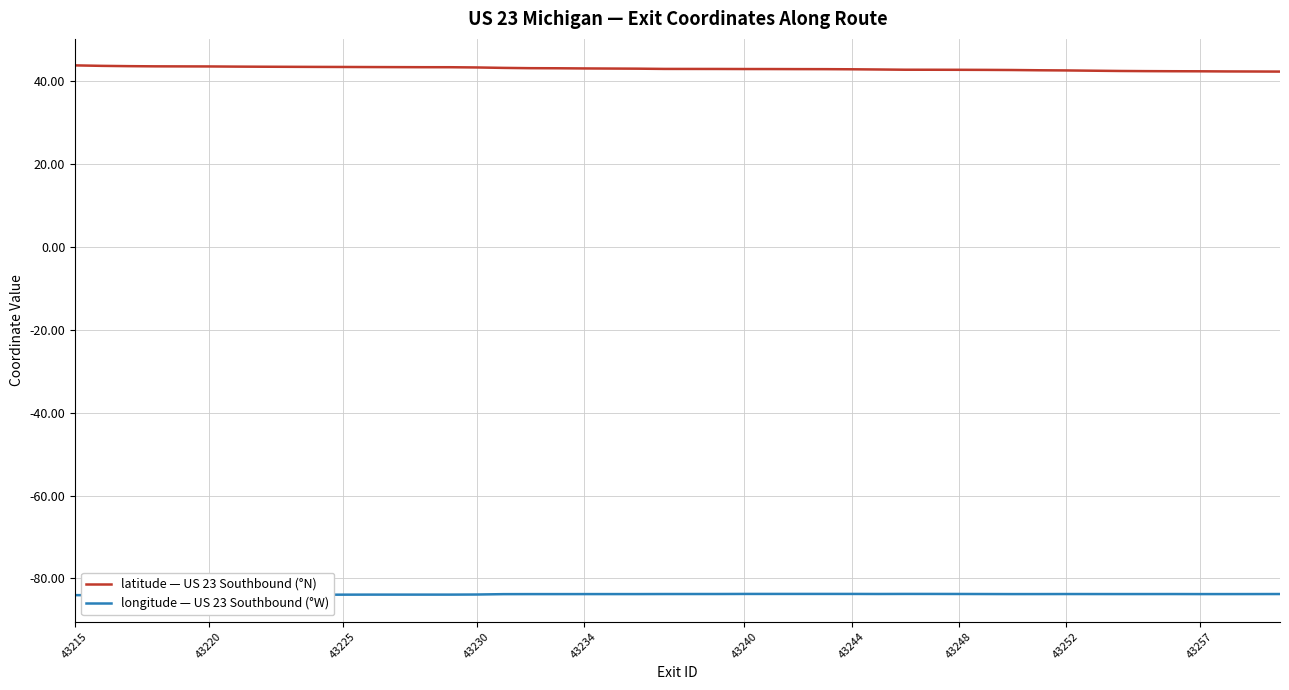

True or false: latitude — US 23 Southbound (°N) and longitude — US 23 Southbound (°W) intersect in this chart.

False